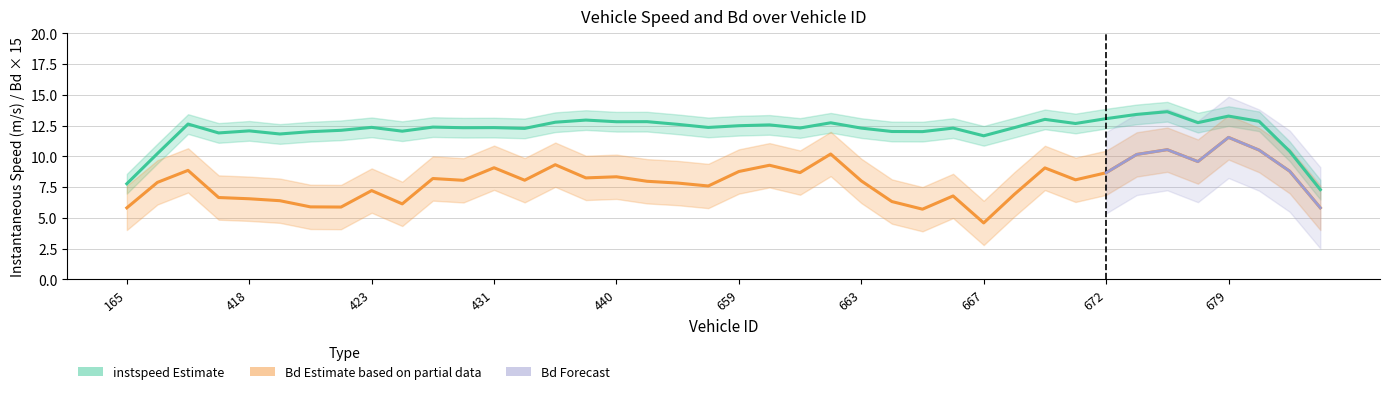

True or false: Bd (Estimate based on partial data) and instspeed (Estimate) intersect in this chart.

False